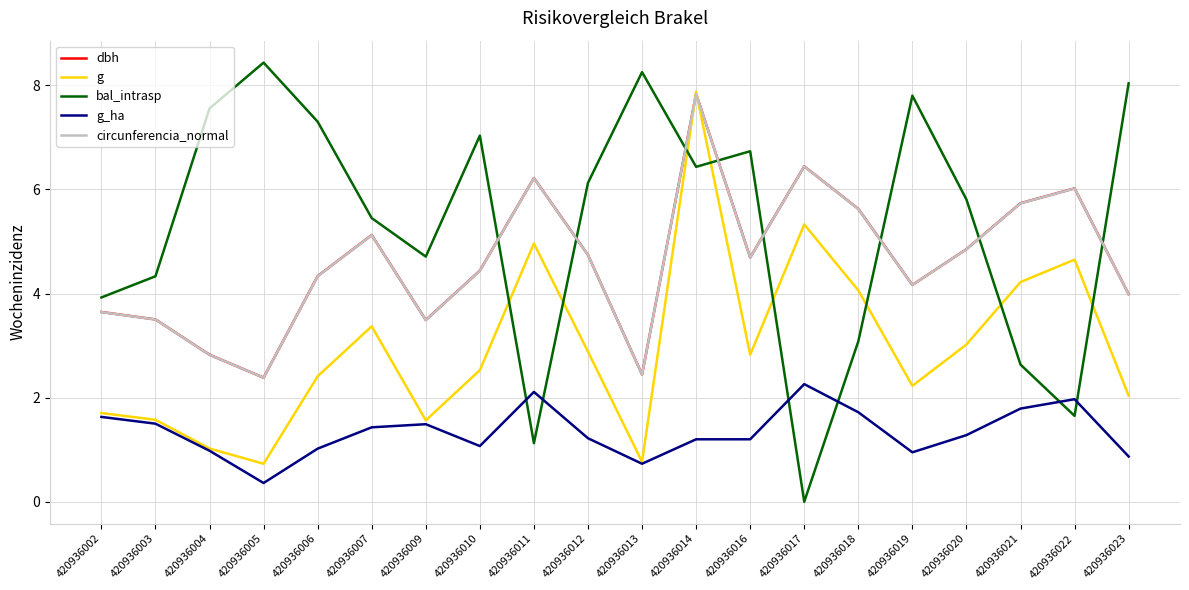

What is the spread (max minus min) of values at 420936005?

8.1